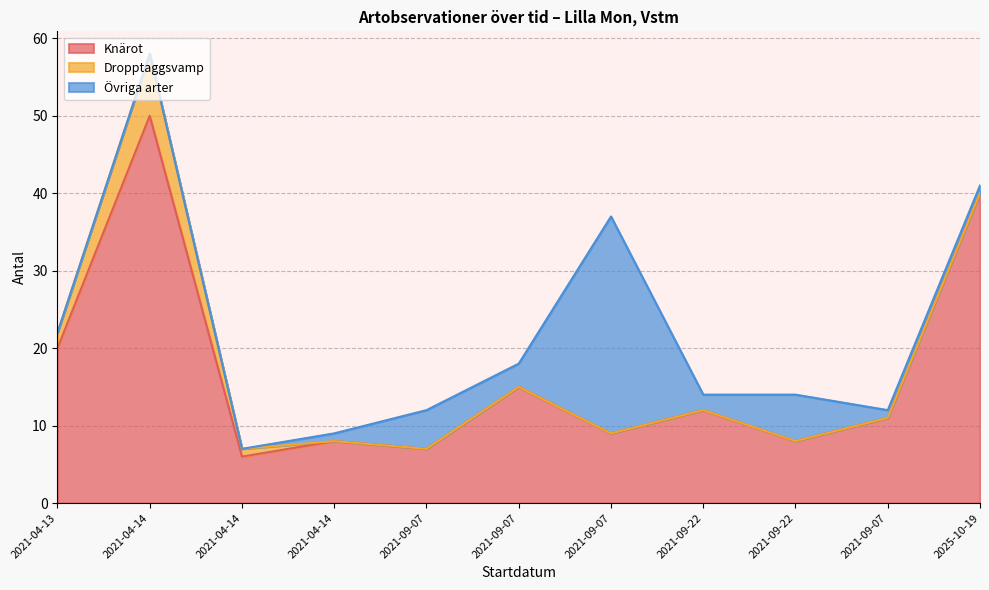

Rank the series by their average value, from lowest to highest.

Dropptaggsvamp, Övriga arter, Knärot